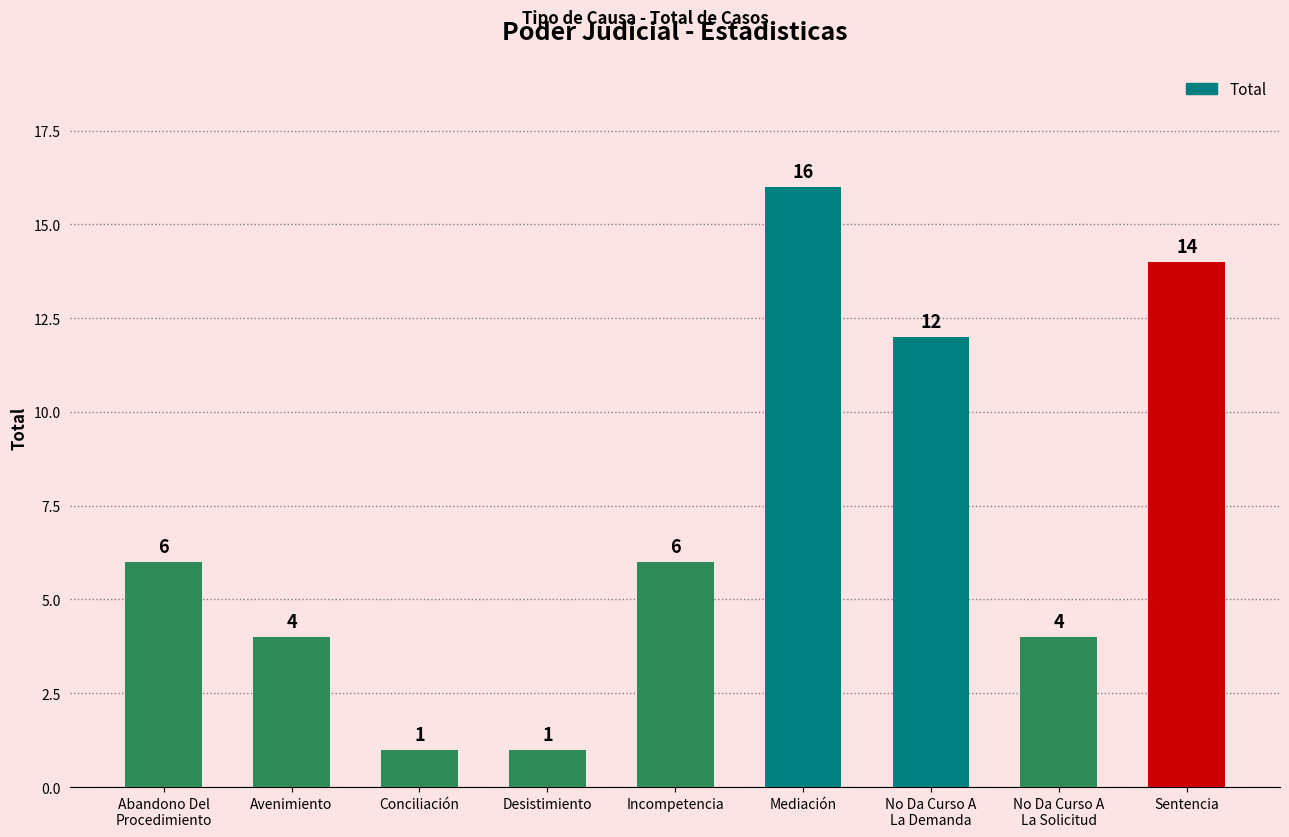

Are the bars grouped side by side (vs. stacked)?

No